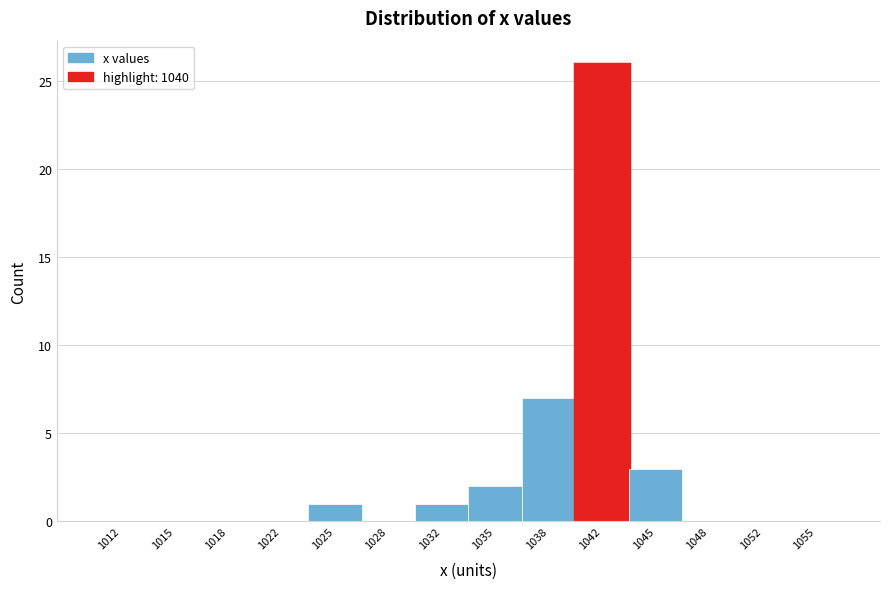

Reading left to right, transcribe this chart: for each bar, give the range it covers on the x-axis and its height. Neither the bar edges nor the heights are printed on the chart, so give them approximately, as read against the axes.

1010.0 to 1013.5: 0
1013.5 to 1016.5: 0
1016.5 to 1020.0: 0
1020.0 to 1023.5: 0
1023.5 to 1026.5: 1
1026.5 to 1030.0: 0
1030.0 to 1033.5: 1
1033.5 to 1036.5: 2
1036.5 to 1040.0: 7
1040.0 to 1043.5: 26
1043.5 to 1046.5: 3
1046.5 to 1050.0: 0
1050.0 to 1053.5: 0
1053.5 to 1056.5: 0